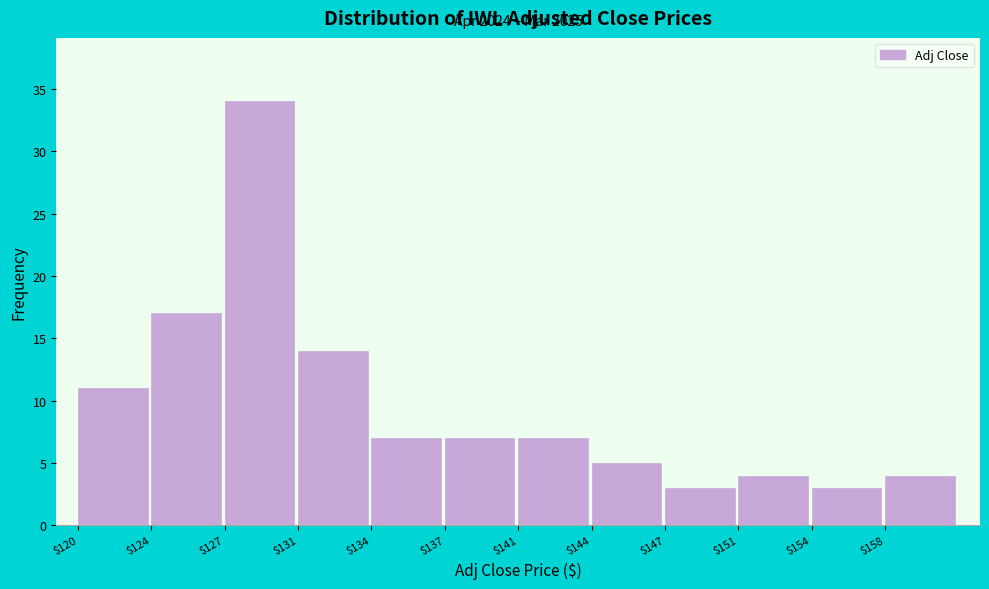

Reading left to right, list all the values displayed in this chart.

11	17	34	14	7	7	7	5	3	4	3	4